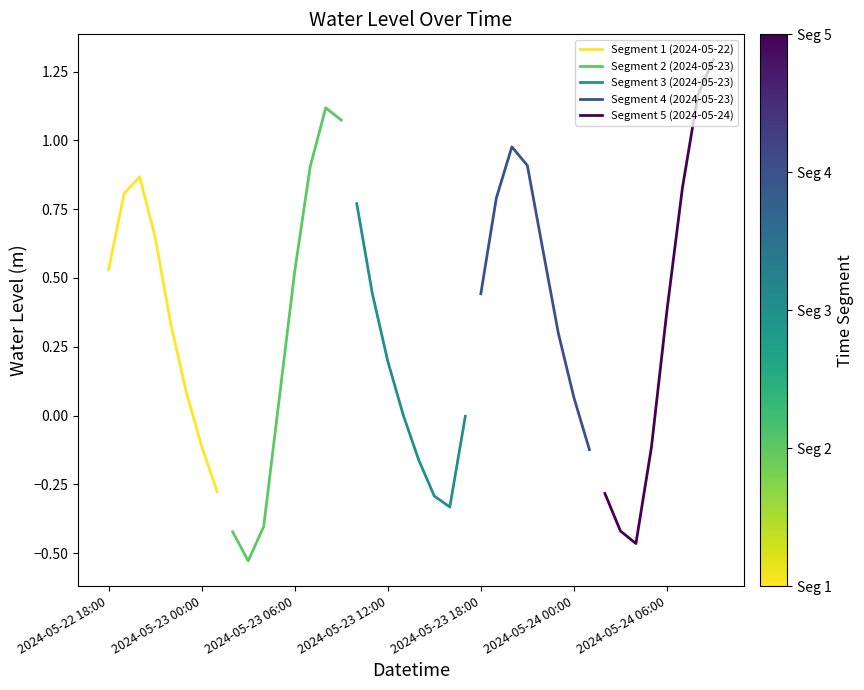

What is the lowest value of the Segment 3 (2024-05-23) series?

-0.3